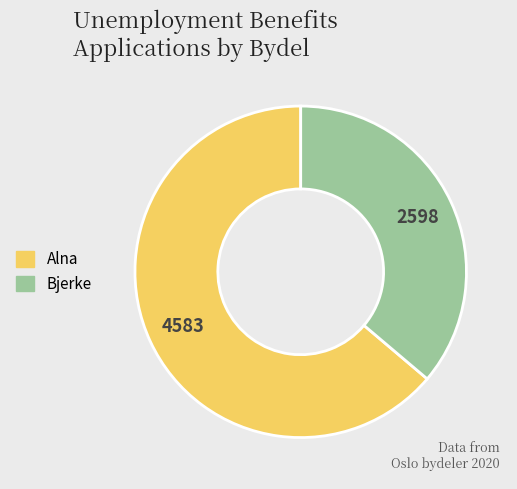

Does any single category account for the majority?

Yes